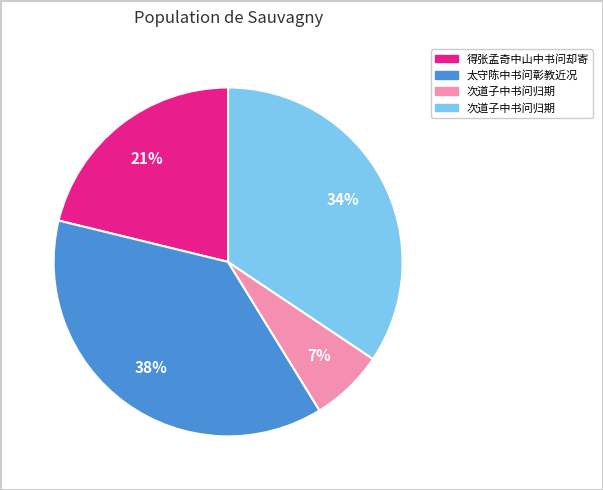

To the nearest percent, what is the average slice percentage?

25%